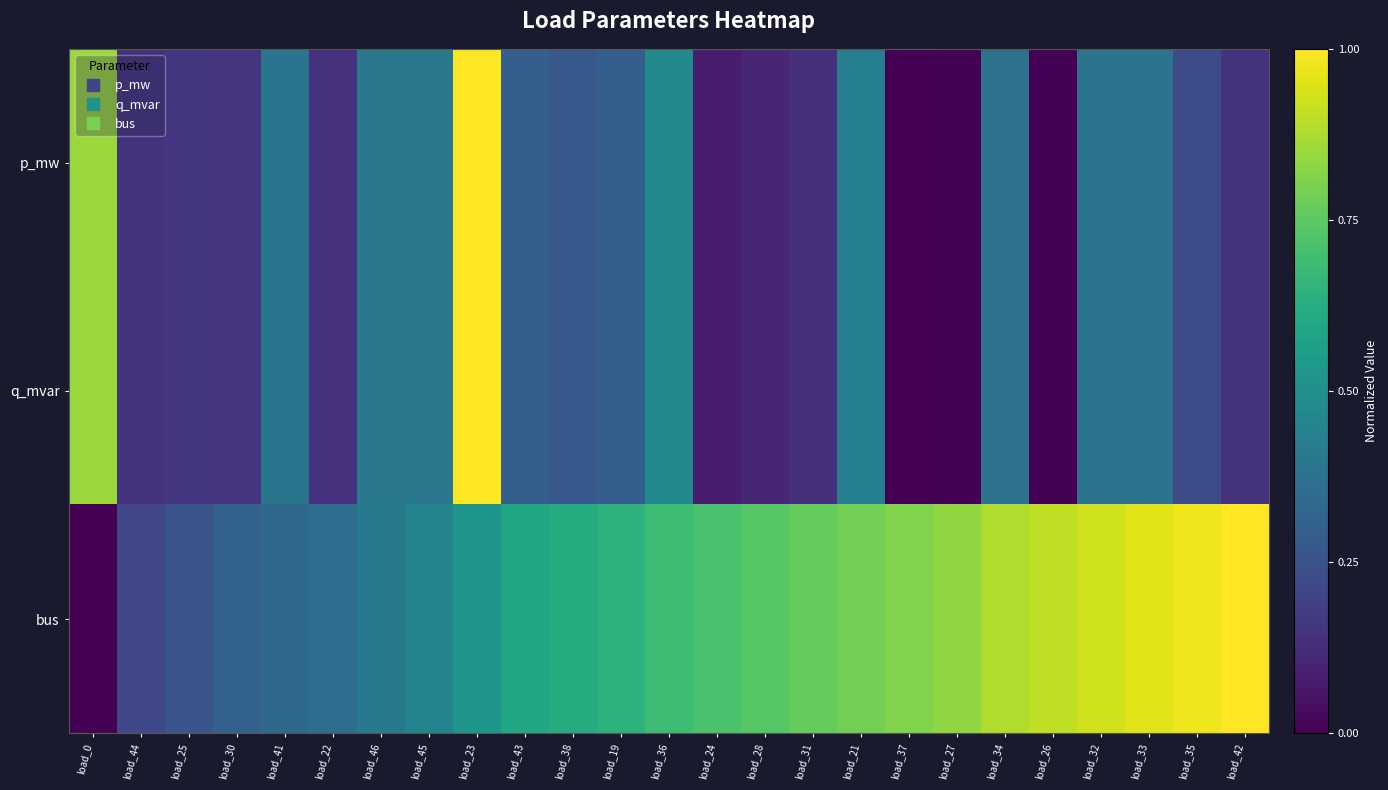

Reading left to right, transcribe all the data shown in this chart.

p_mw: load_0=0.9	load_44=0.1	load_25=0.2	load_30=0.2	load_41=0.4	load_22=0.1	load_46=0.4	load_45=0.4	load_23=1.0	load_43=0.3	load_38=0.3	load_19=0.3	load_36=0.5	load_24=0.1	load_28=0.1	load_31=0.1	load_21=0.4	load_37=0.0	load_27=0.0	load_34=0.4	load_26=0.0	load_32=0.4	load_33=0.4	load_35=0.2	load_42=0.1
q_mvar: load_0=0.9	load_44=0.1	load_25=0.2	load_30=0.2	load_41=0.4	load_22=0.1	load_46=0.4	load_45=0.4	load_23=1.0	load_43=0.3	load_38=0.3	load_19=0.3	load_36=0.5	load_24=0.1	load_28=0.1	load_31=0.1	load_21=0.4	load_37=0.0	load_27=0.0	load_34=0.4	load_26=0.0	load_32=0.4	load_33=0.4	load_35=0.2	load_42=0.1
bus: load_0=0.0	load_44=0.2	load_25=0.3	load_30=0.3	load_41=0.3	load_22=0.4	load_46=0.4	load_45=0.5	load_23=0.5	load_43=0.6	load_38=0.6	load_19=0.6	load_36=0.7	load_24=0.7	load_28=0.7	load_31=0.8	load_21=0.8	load_37=0.8	load_27=0.8	load_34=0.9	load_26=0.9	load_32=0.9	load_33=1.0	load_35=1.0	load_42=1.0